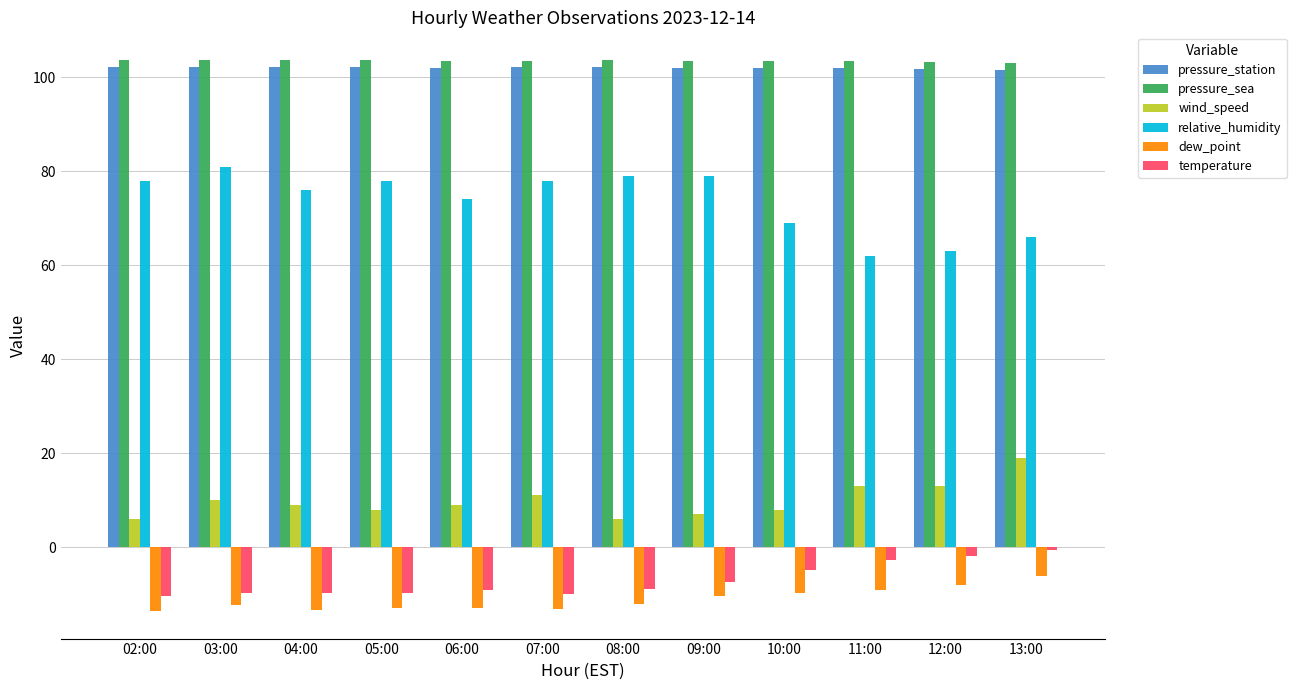

Which series has the widest spread of values?

relative_humidity